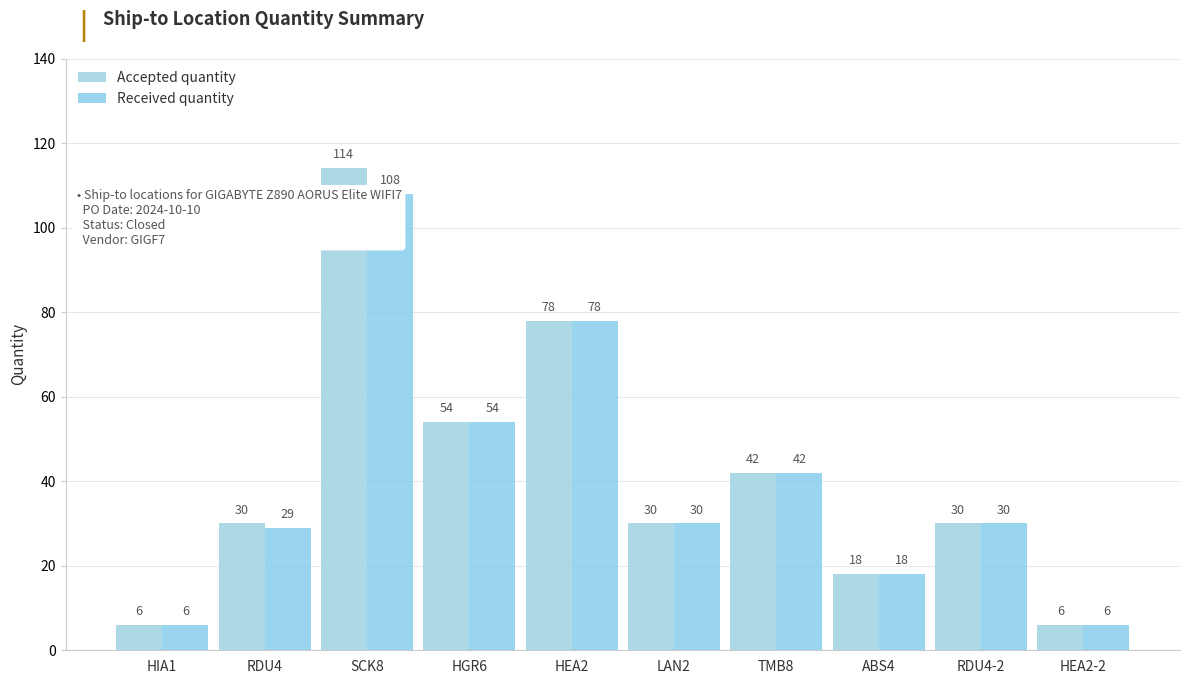

What are all the series names shown in the legend?

Accepted quantity, Received quantity